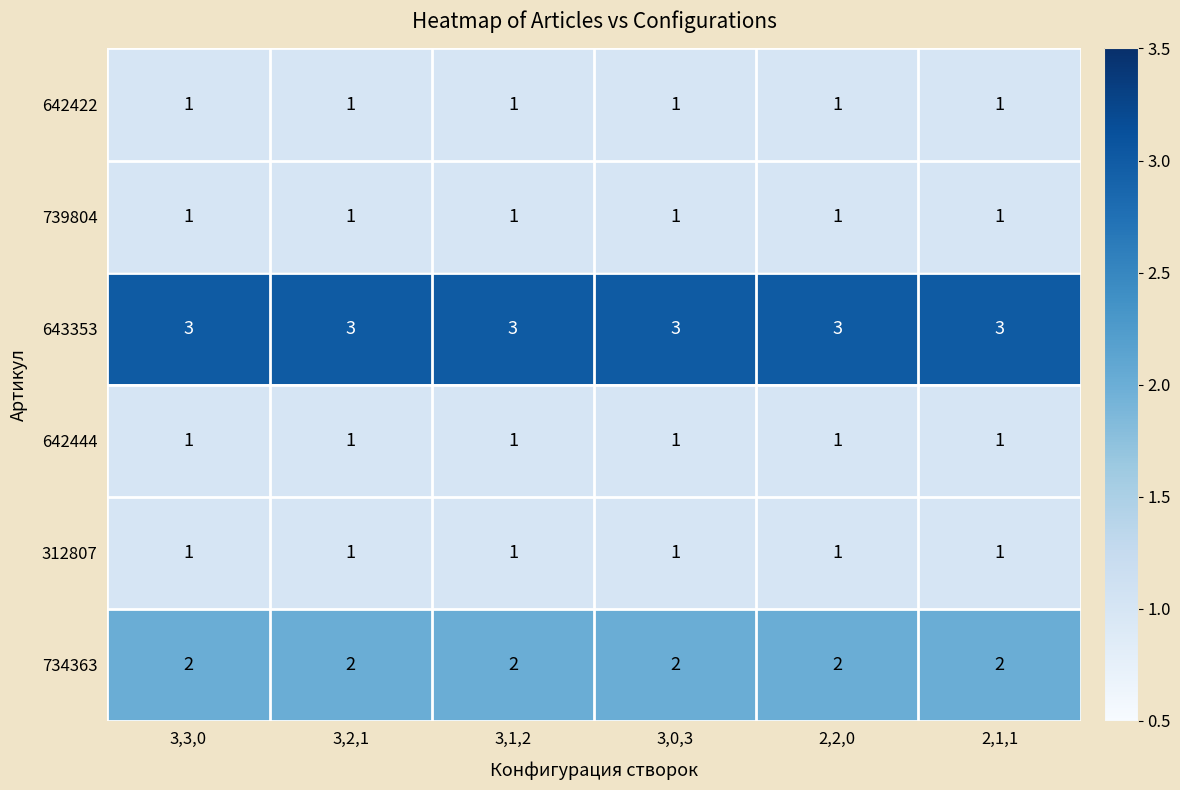

What is the greatest value displayed?

3